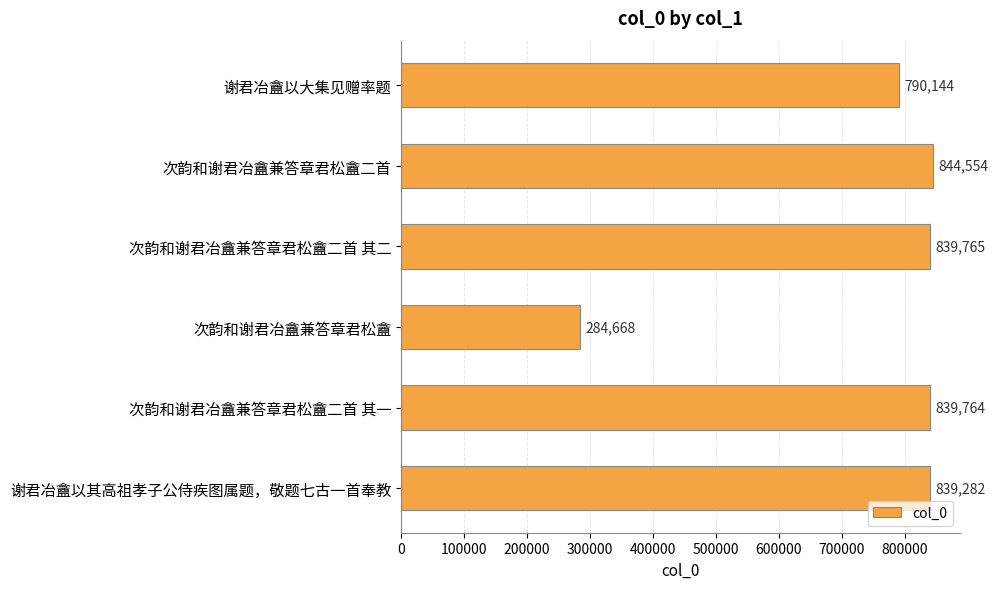

What position from the bottom is 次韵和谢君冶盦兼答章君松盦二首?

5